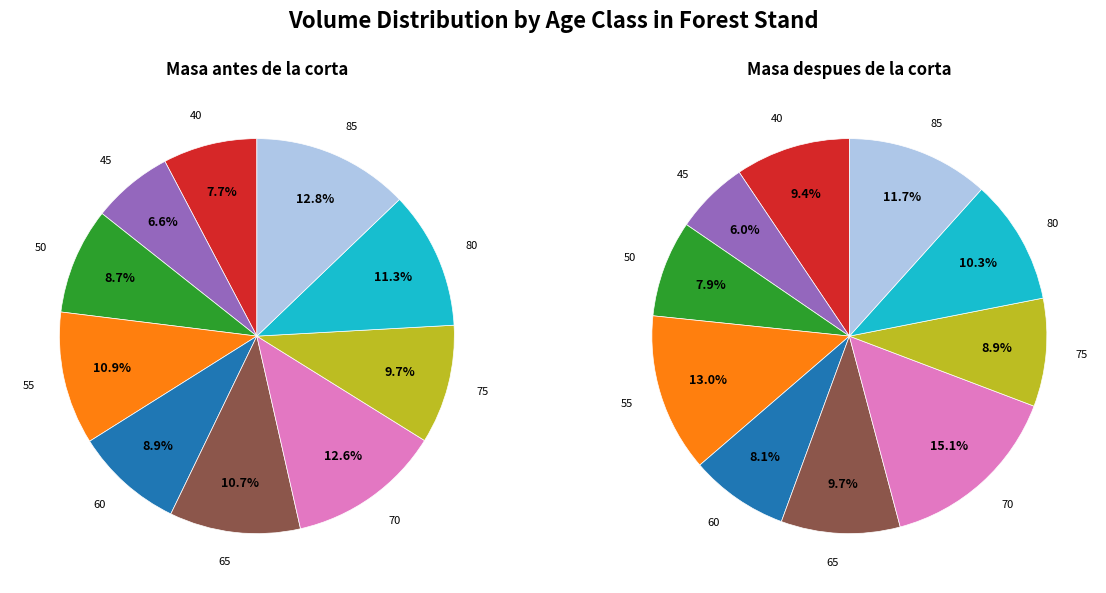

What is the total percentage of 70 and 65?

23.3%